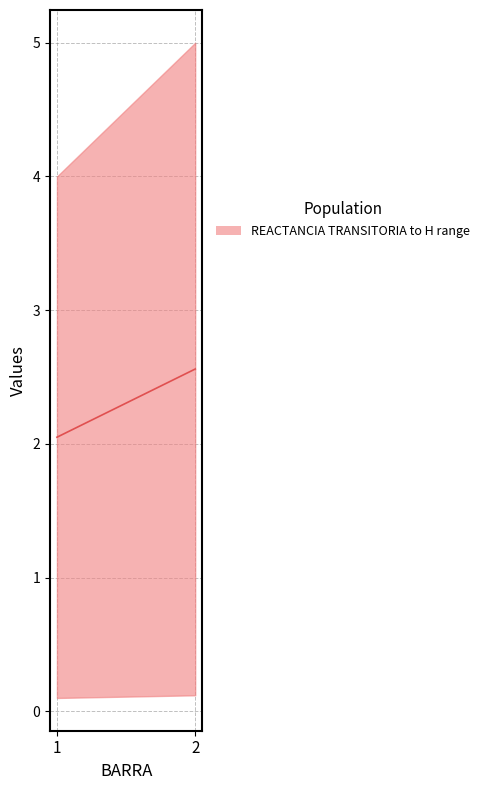

What is the difference between the values at 1 and 2?

0.5